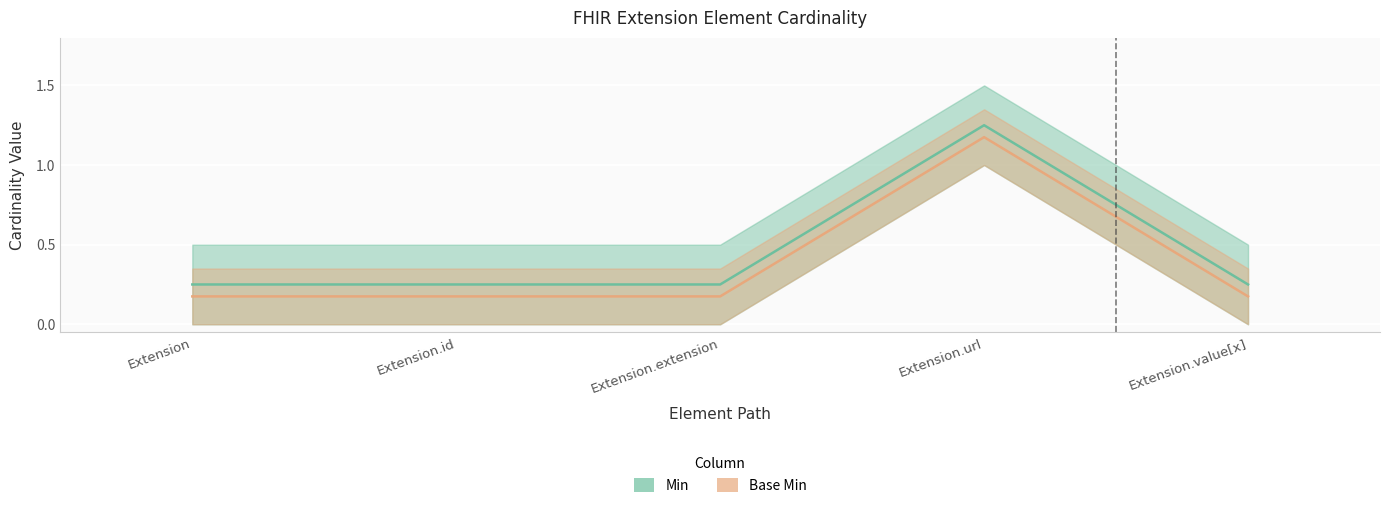

Reading left to right, list all the values displayed in this chart.

Min: Extension=0.2	Extension.id=0.2	Extension.extension=0.2	Extension.url=1.2	Extension.value[x]=0.2
Base Min: Extension=0.2	Extension.id=0.2	Extension.extension=0.2	Extension.url=1.2	Extension.value[x]=0.2